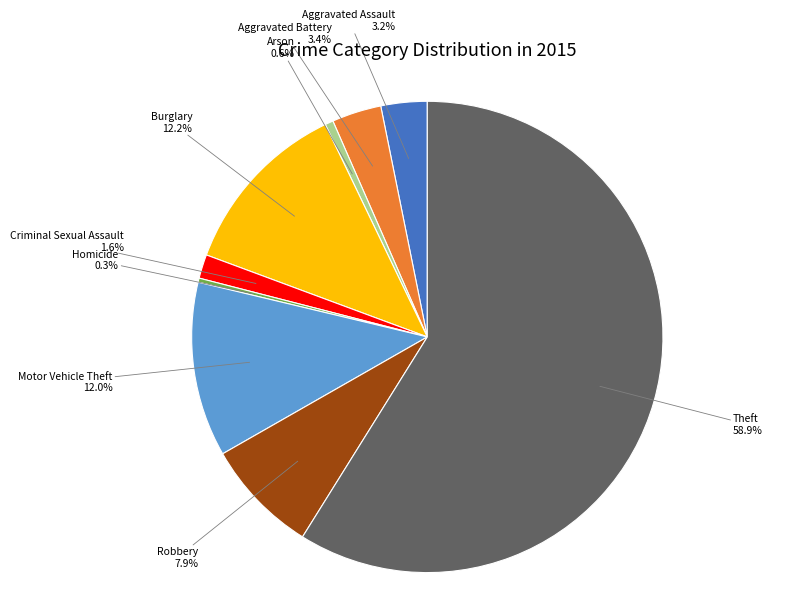

What is the majority slice?

Theft